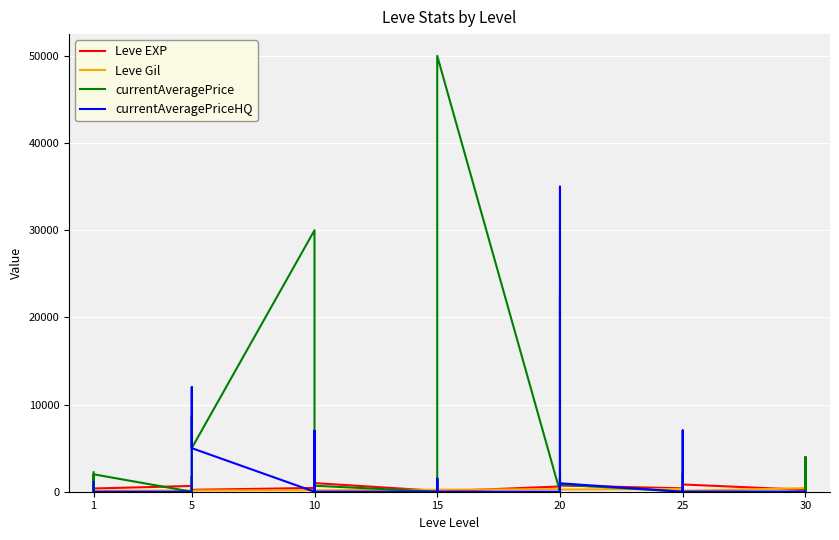

After their last crossing, which series has the higher values: Leve Gil or Leve EXP?

Leve EXP